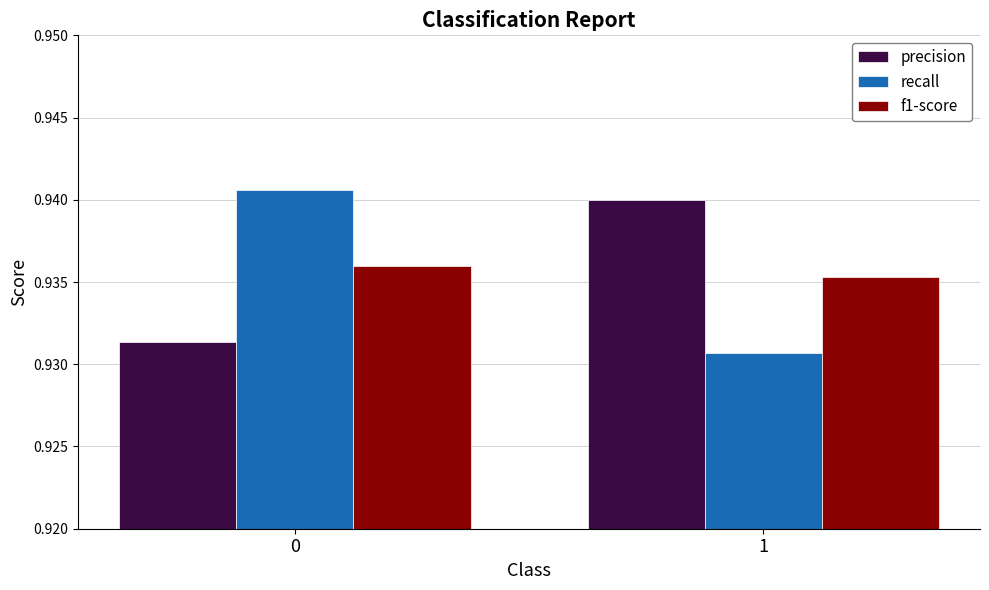

At which category does the chart reach its minimum across all series?

1